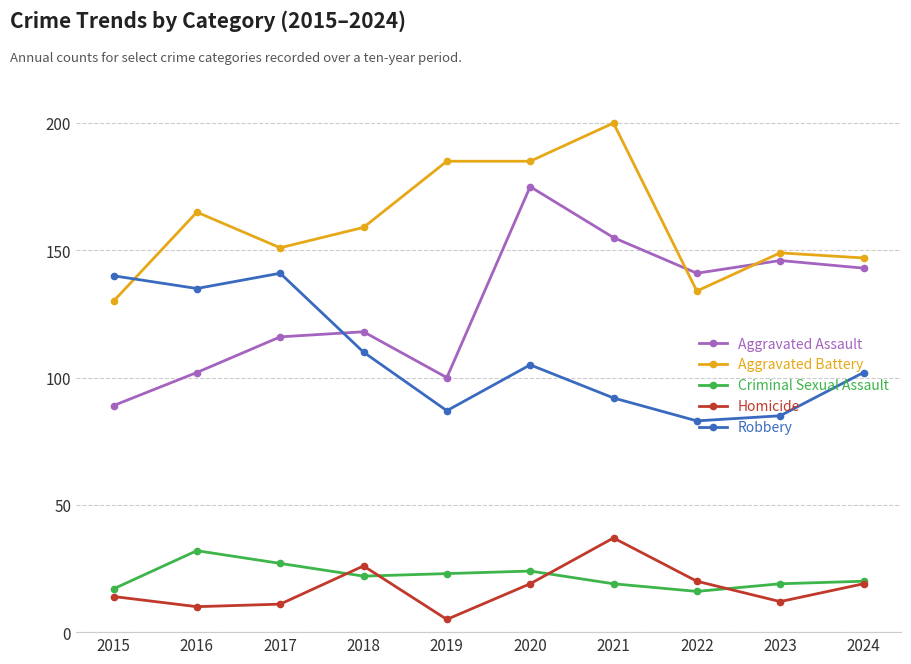

Between which two adjacent categories do Robbery and Aggravated Battery first intersect?

2015 and 2016